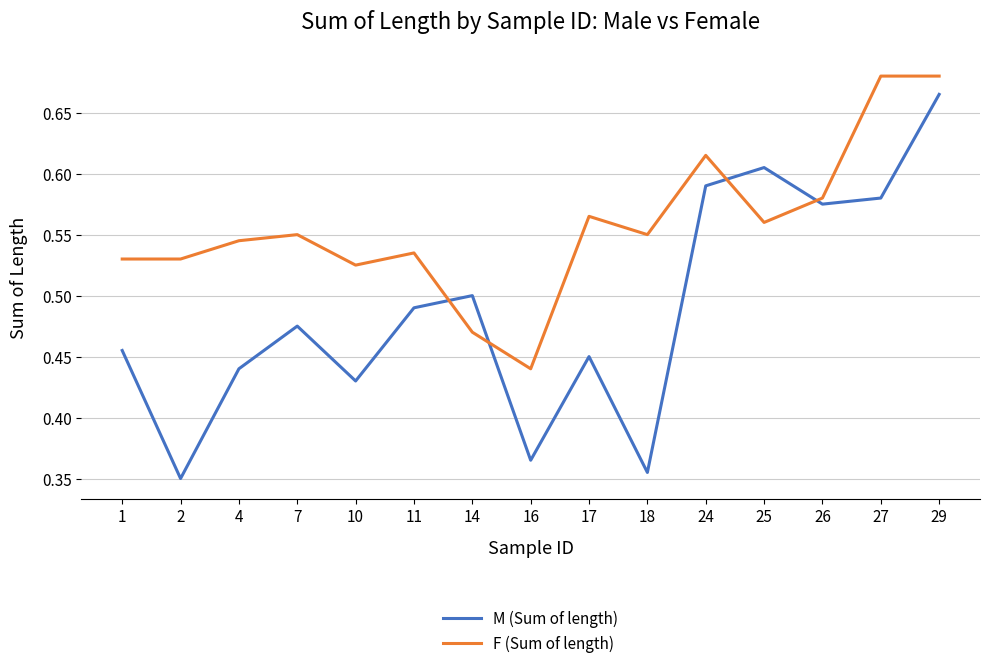

Is it true that F (Sum of length) equals 1.0 at 24?

False